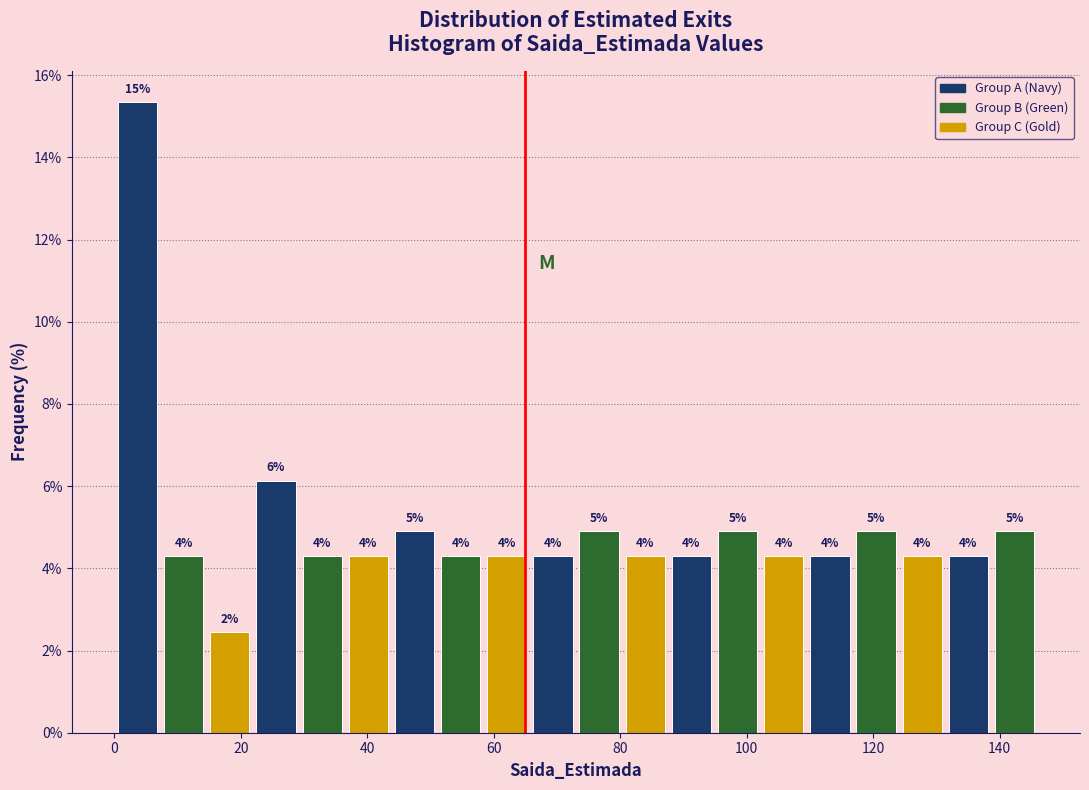

Around what value on the x-axis is the tallest bar? Give the approximate position of its centre, as read against the axis.

4